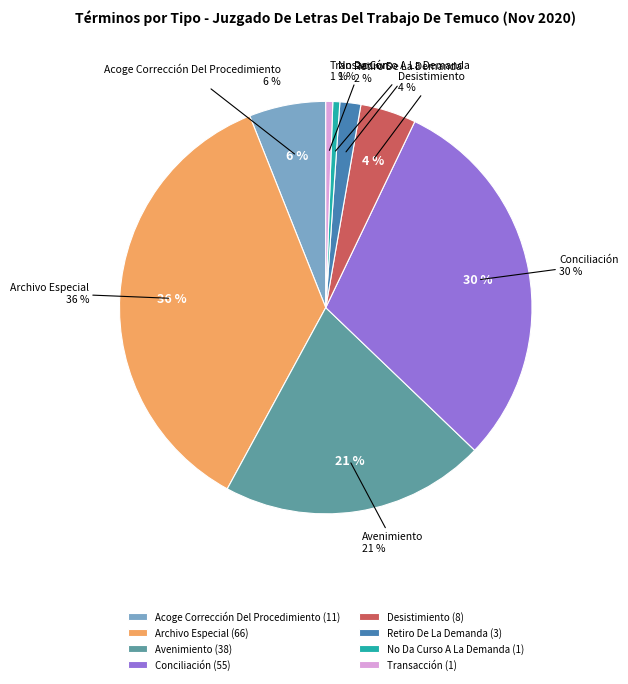

True or false: Desistimiento accounts for 17% of the total.

False